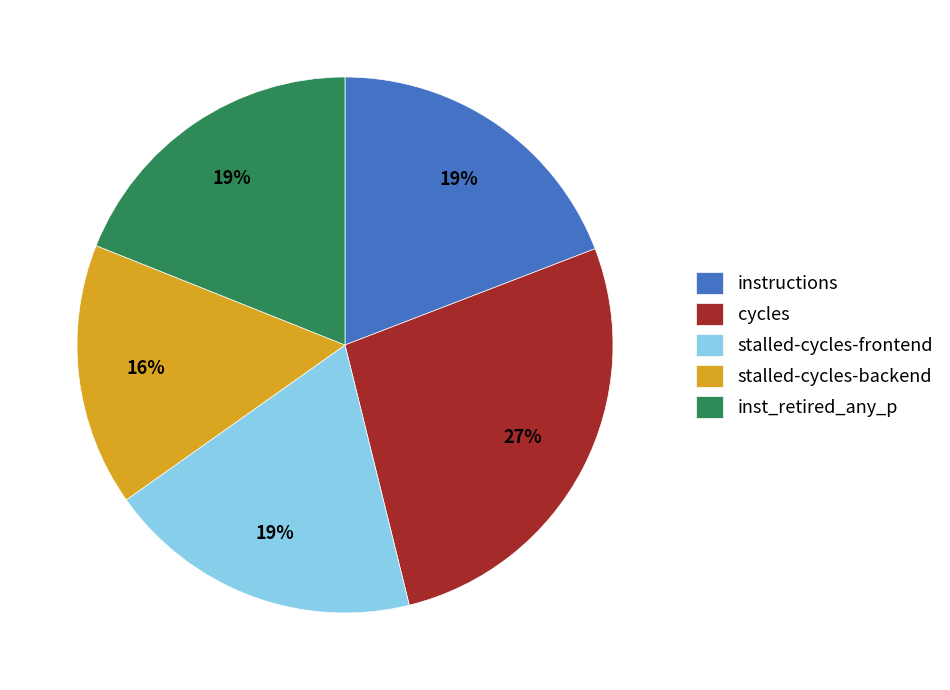

Is there any slice that represents more than half of the pie?

No